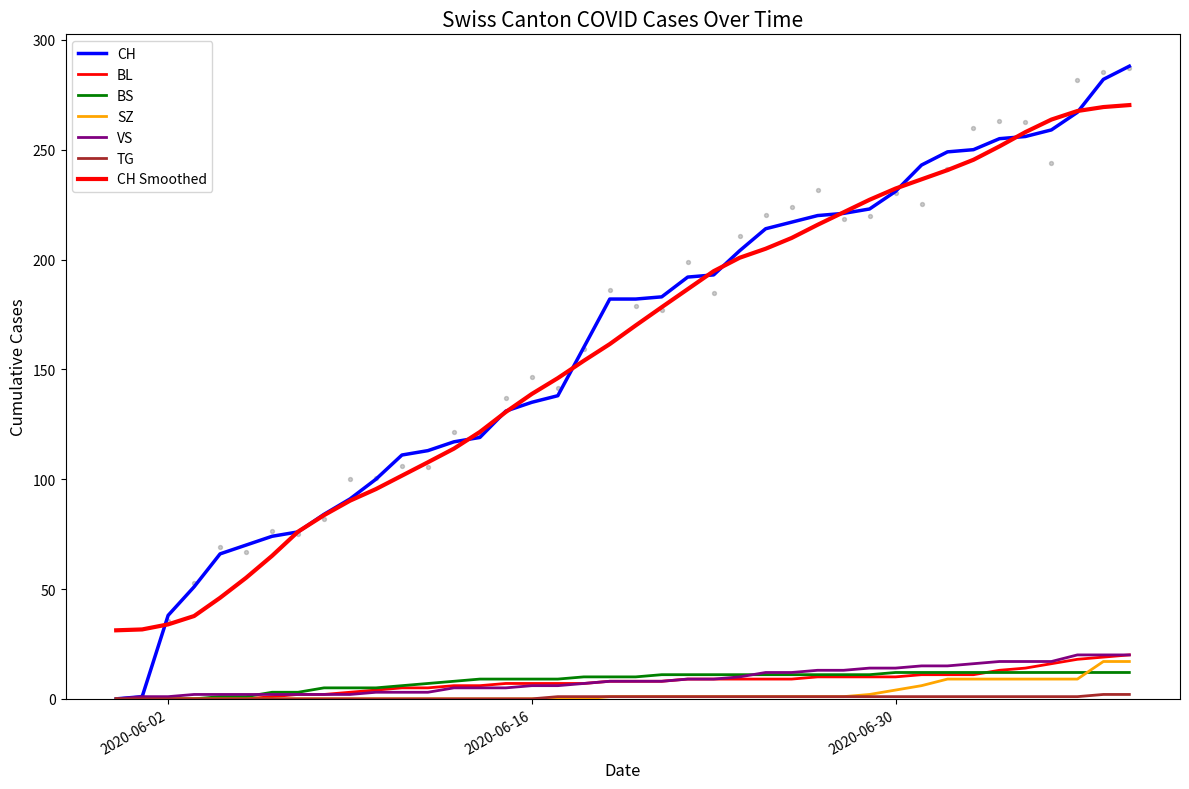

What is the total value across all series at 21?

212